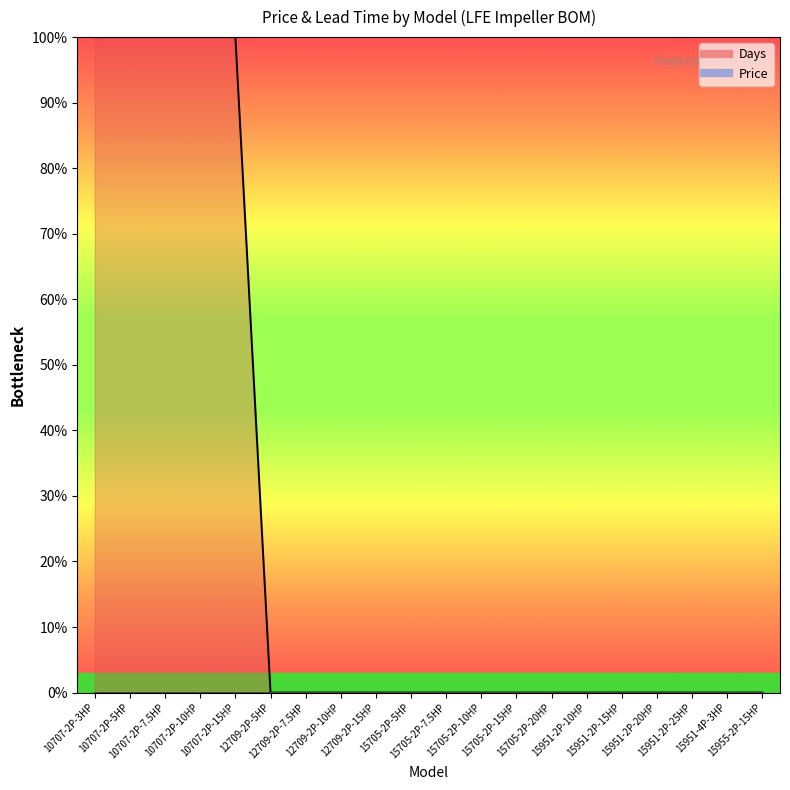

What is the label of the 12th point from the right?

12709-2P-15HP